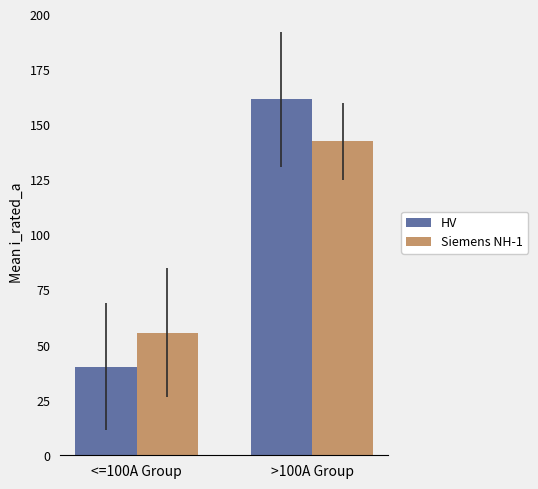

What is the value of the HV bar at the 1st from the left?

40.2